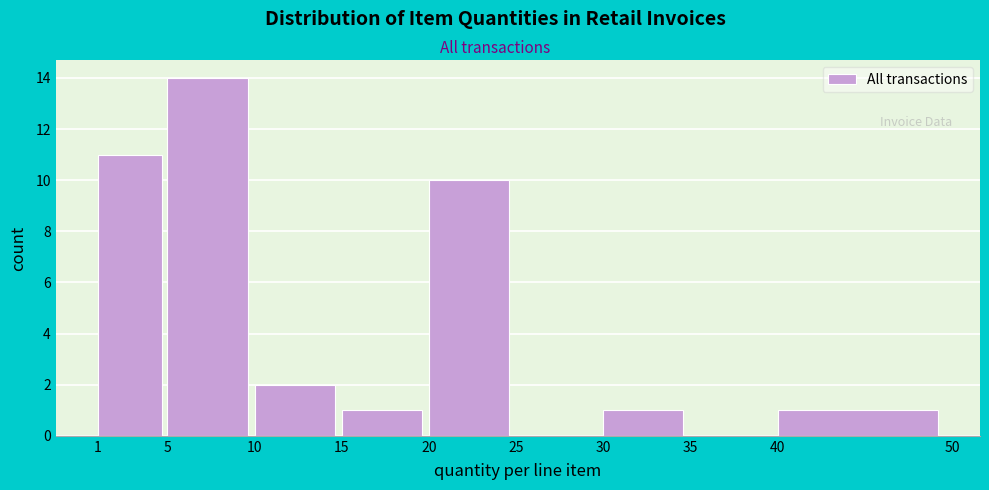

Over which range of the x-axis is the bar tallest?

5 to 10